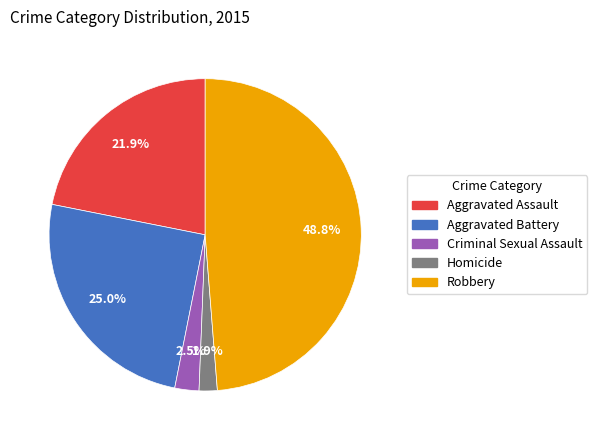

True or false: Aggravated Battery accounts for 25% of the total.

True